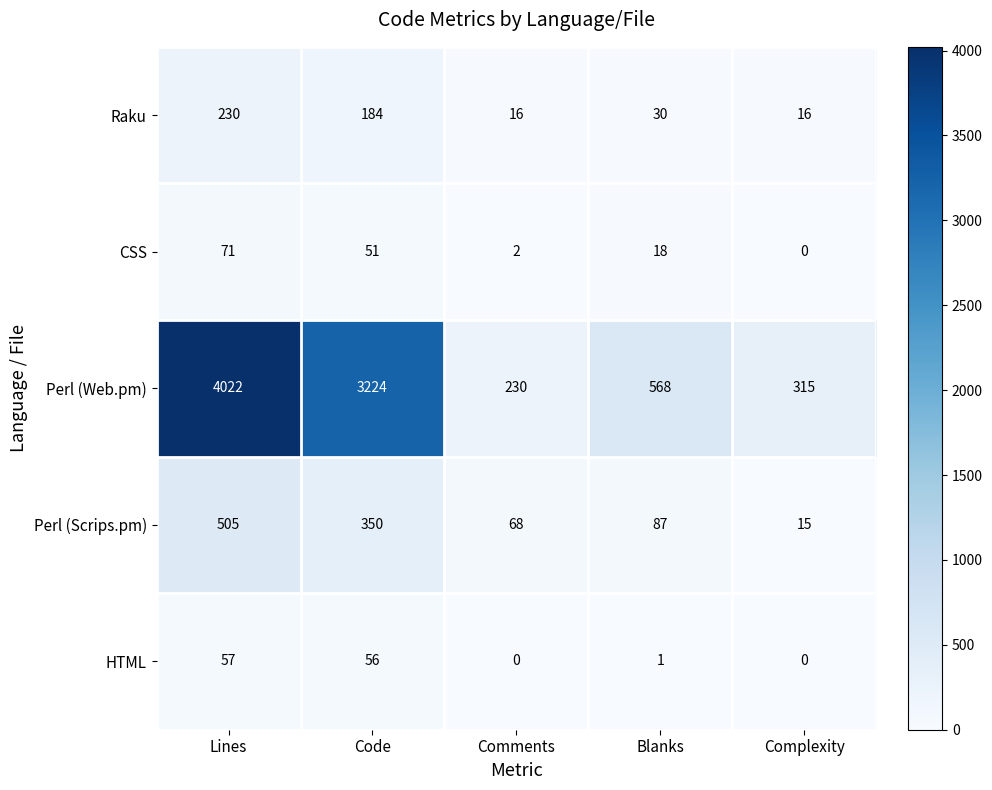

What is the sum of all Perl (Web.pm) values?

8359